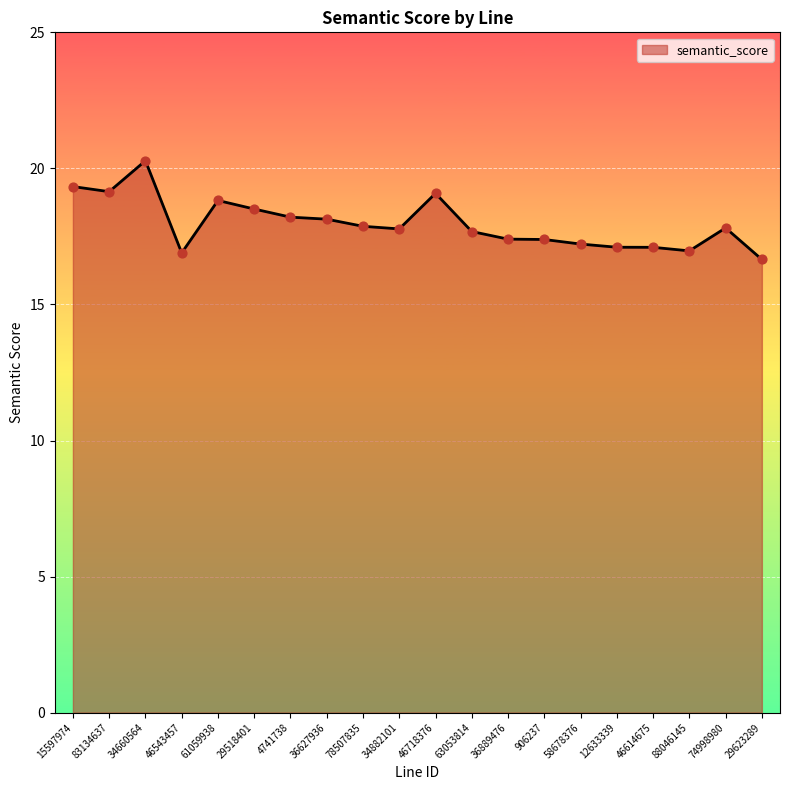

Between 88046145 and 58678376, which is larger?

58678376